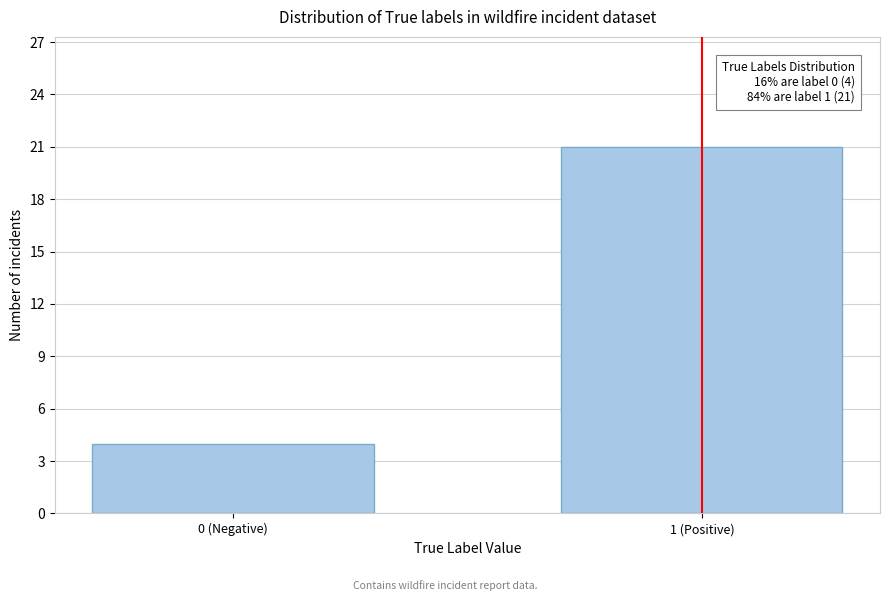

Reading right to left, extract all data points from this chart.

21	4